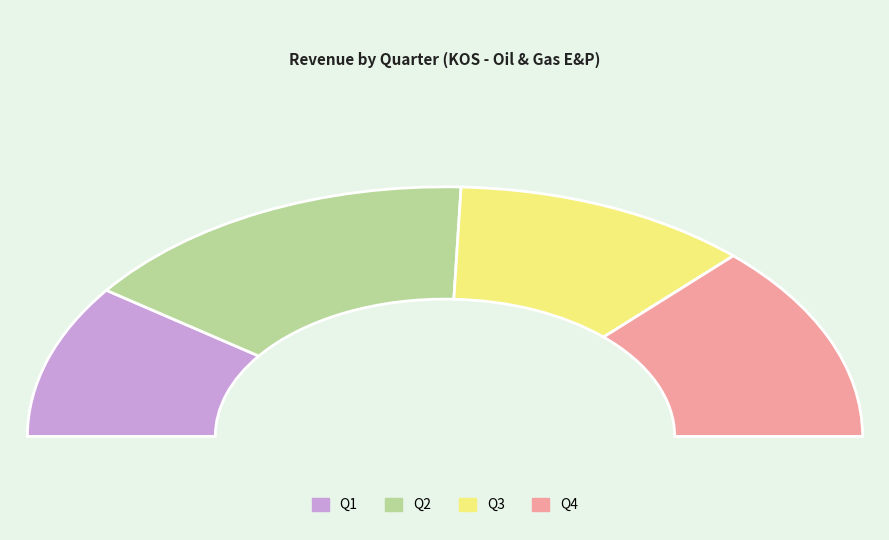

Combined, what portion of the pie is Q1 and Q3?

42.9%